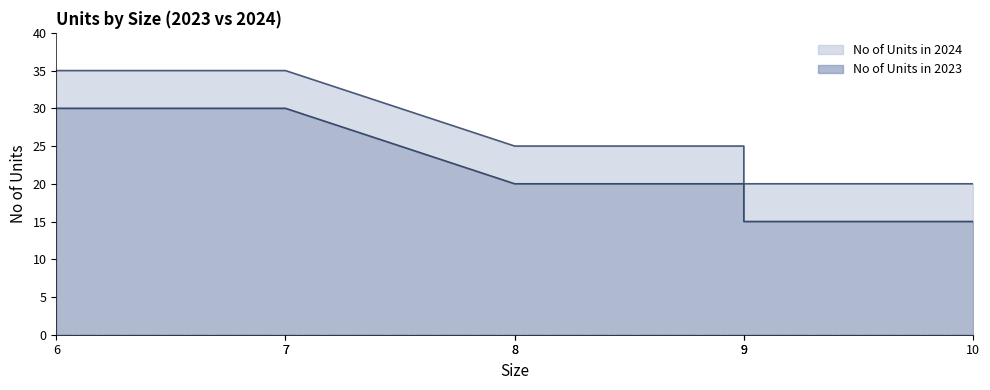

Reading left to right, extract all data points from this chart.

No of Units in 2024: 6=35	7=35	7=35	8=25	8=25	9=25	9=20	10=20
No of Units in 2023: 6=30	7=30	7=30	8=20	8=20	9=20	9=15	10=15